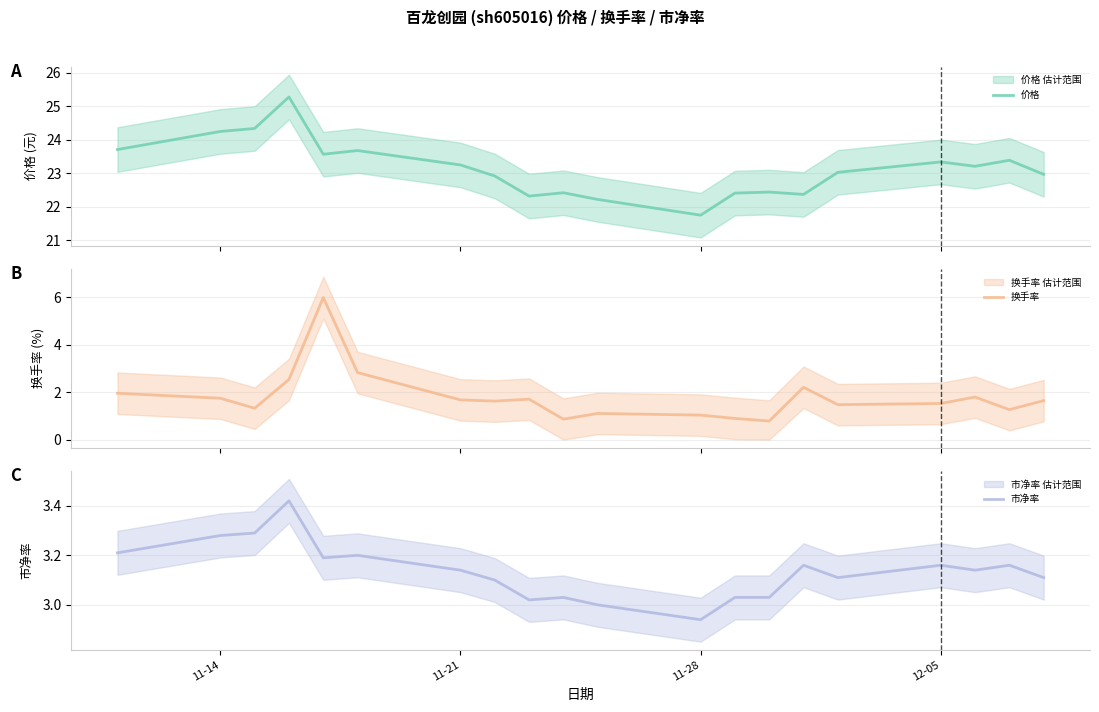

Rank the series by their maximum value, from highest to lowest.

价格, 换手率, 市净率